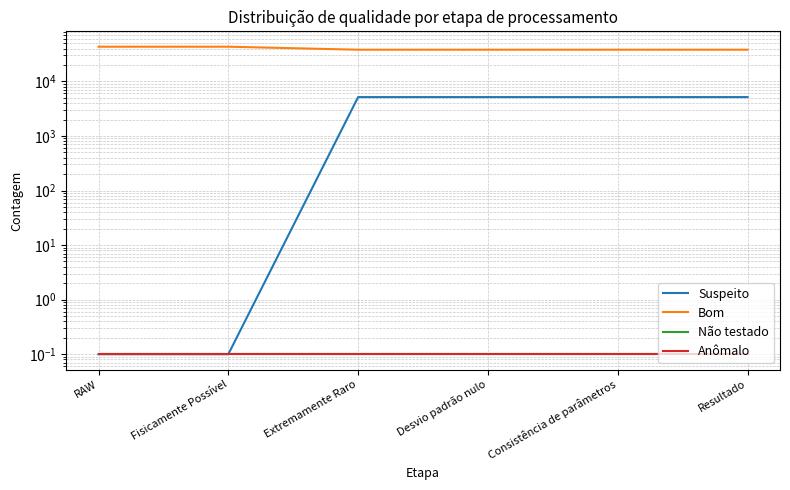

Reading left to right, what are all the values shown in this chart?

Suspeito: RAW=0.1	Fisicamente Possível=0.1	Extremamente Raro=5151.0	Desvio padrão nulo=5151.0	Consistência de parâmetros=5151.0	Resultado=5151.0
Bom: RAW=43180.0	Fisicamente Possível=43180.0	Extremamente Raro=38029.0	Desvio padrão nulo=38029.0	Consistência de parâmetros=38029.0	Resultado=38029.0
Não testado: RAW=0.1	Fisicamente Possível=0.1	Extremamente Raro=0.1	Desvio padrão nulo=0.1	Consistência de parâmetros=0.1	Resultado=0.1
Anômalo: RAW=0.1	Fisicamente Possível=0.1	Extremamente Raro=0.1	Desvio padrão nulo=0.1	Consistência de parâmetros=0.1	Resultado=0.1